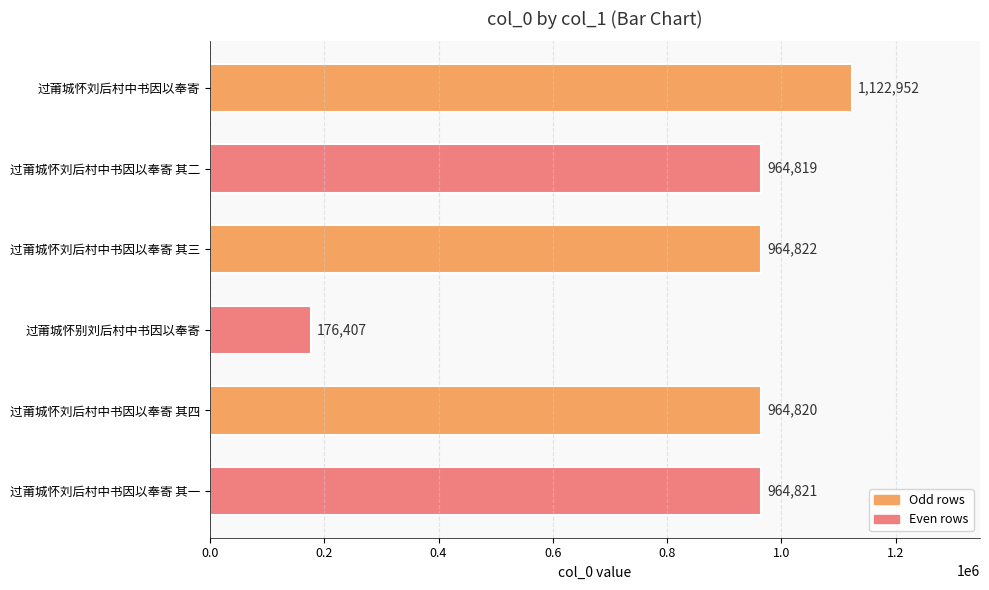

What is the maximum value shown in the chart?

1122952